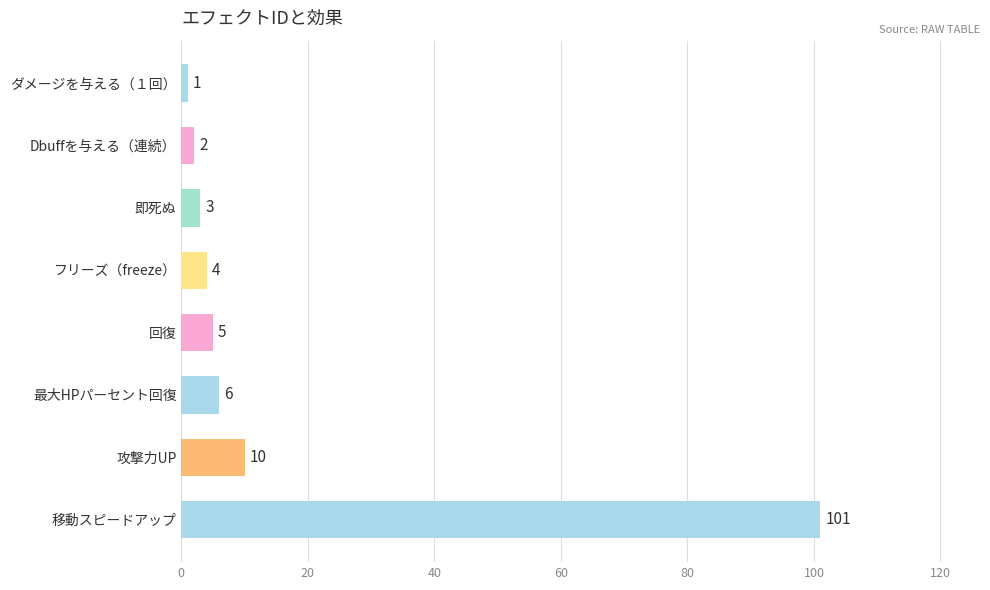

What is the difference between the maximum and minimum values?

100